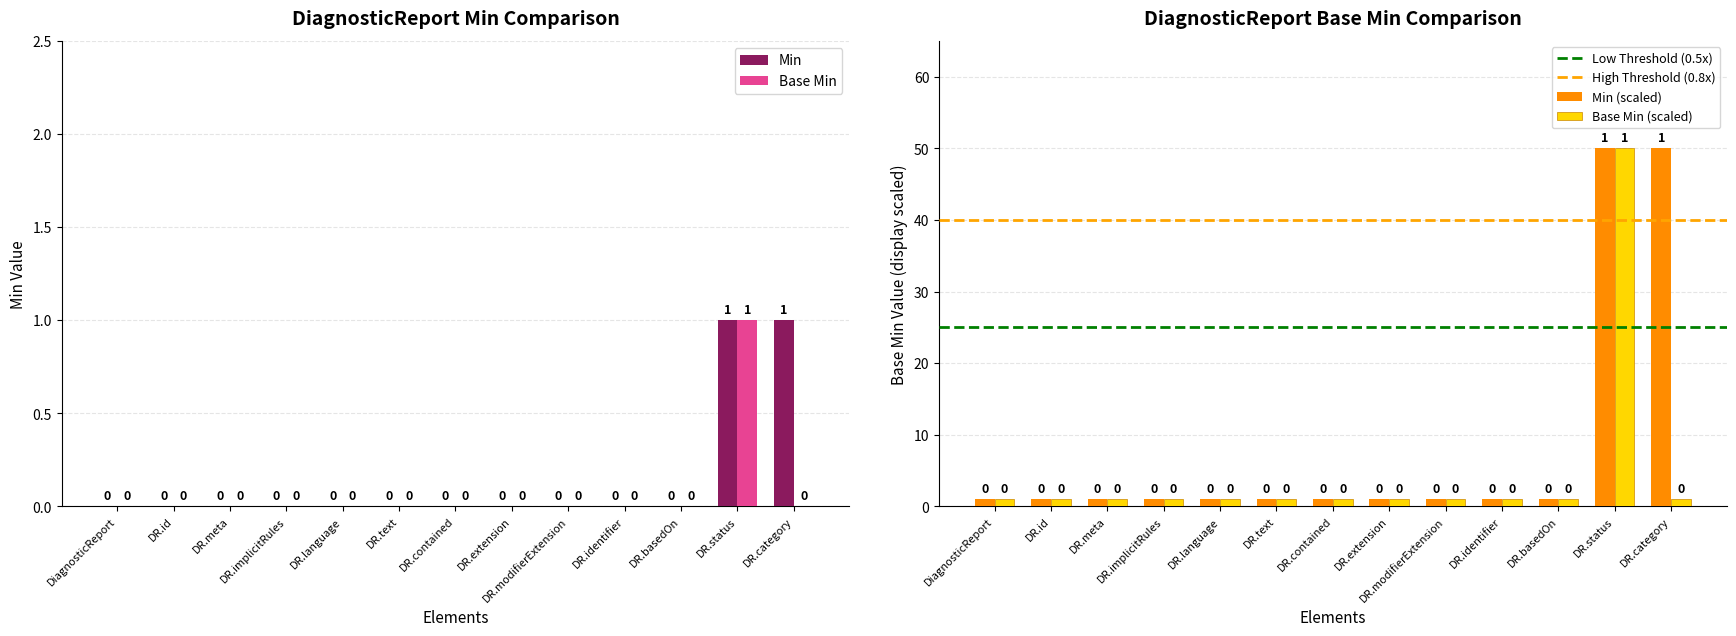

True or false: Base Min has a value of 1 at DR.meta.

False